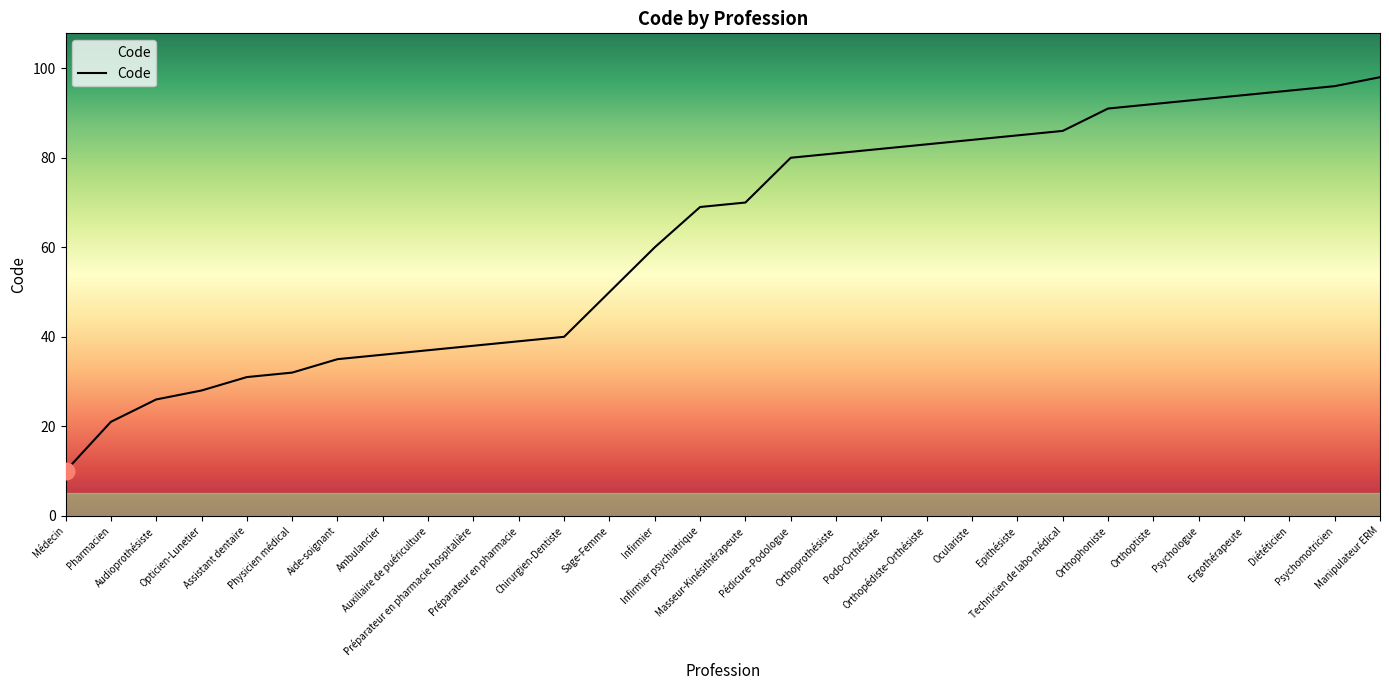

At which category does the chart reach its peak across all series?

Manipulateur ERM